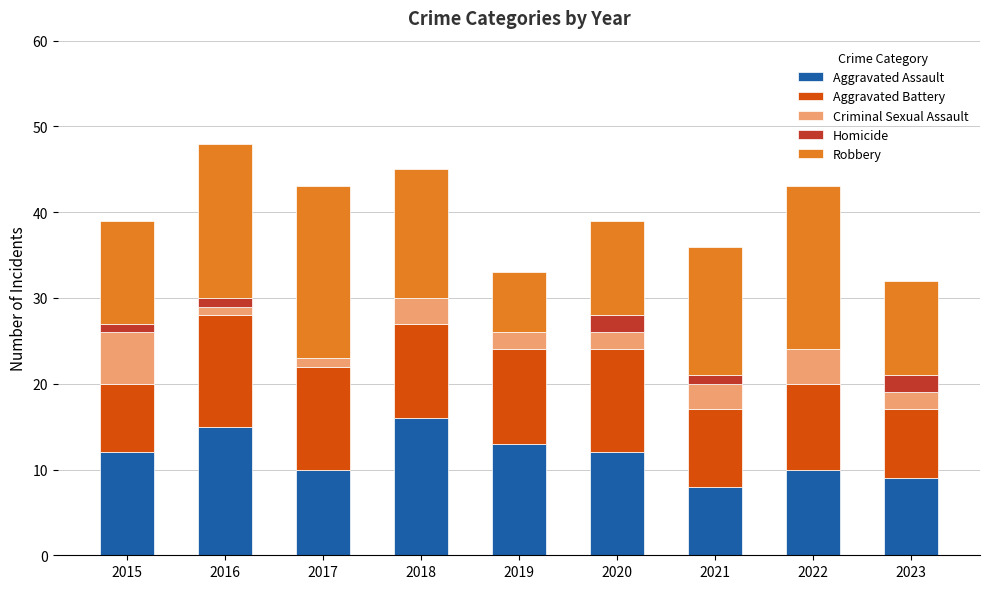

How many distinct data groups are displayed?

5